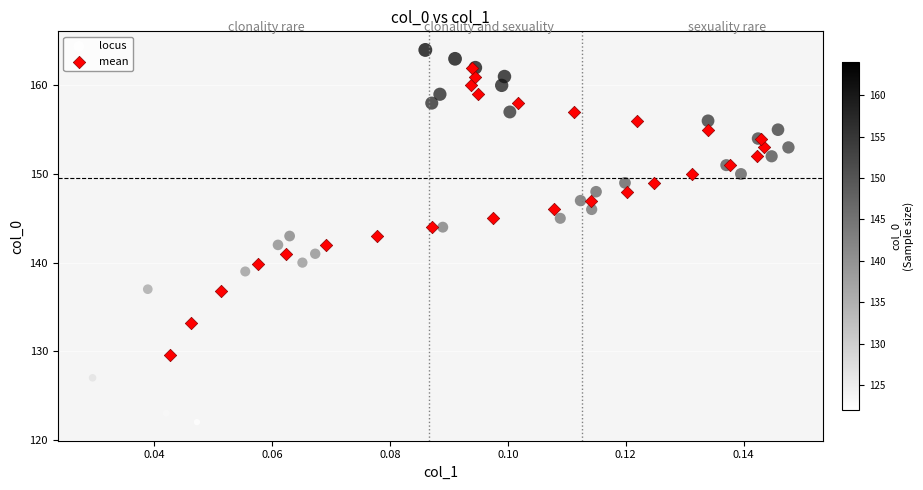

Which series has the widest spread of Y values?

locus